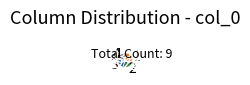

Does any single category account for the majority?

No